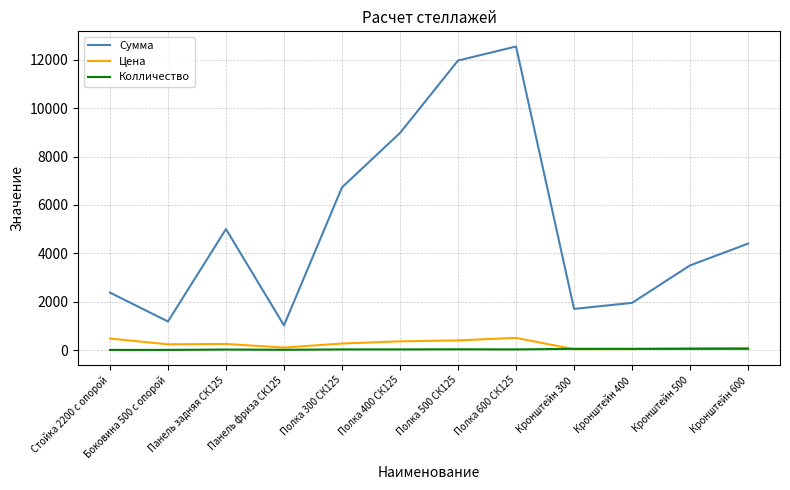

What is the greatest value displayed?

12550